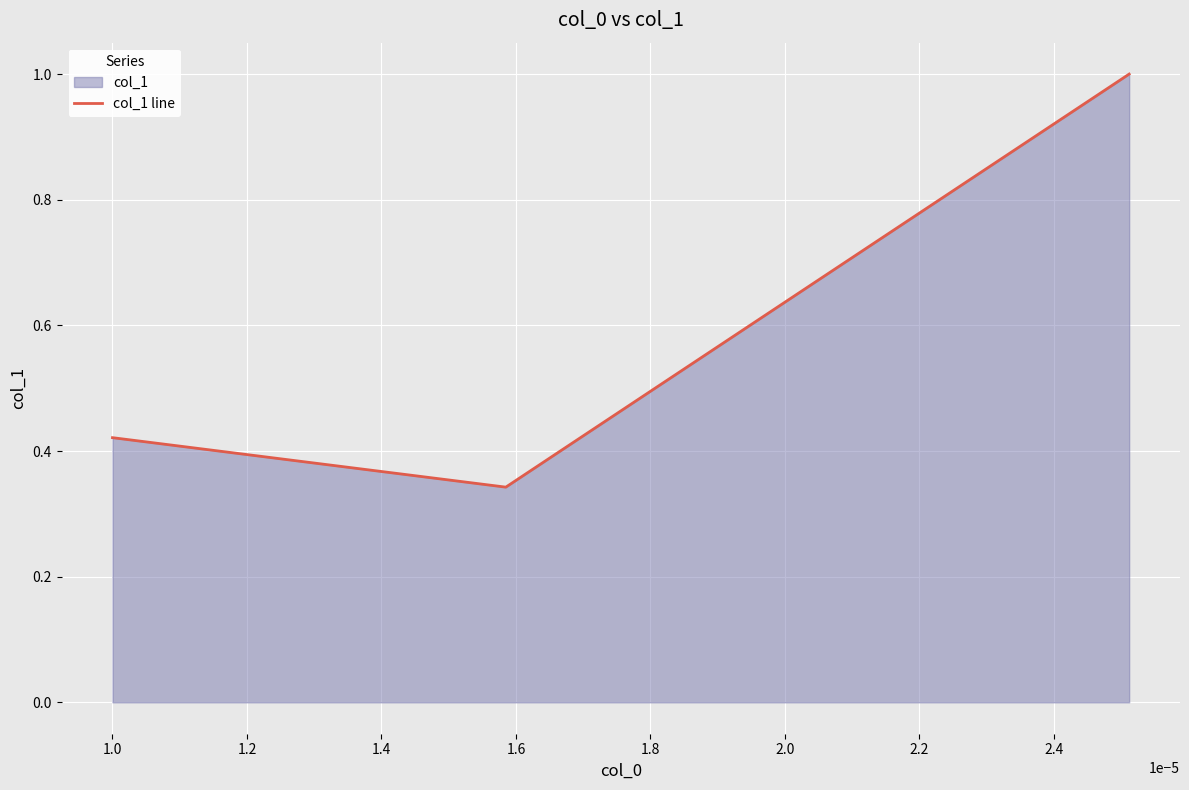

What is the average value?

0.6